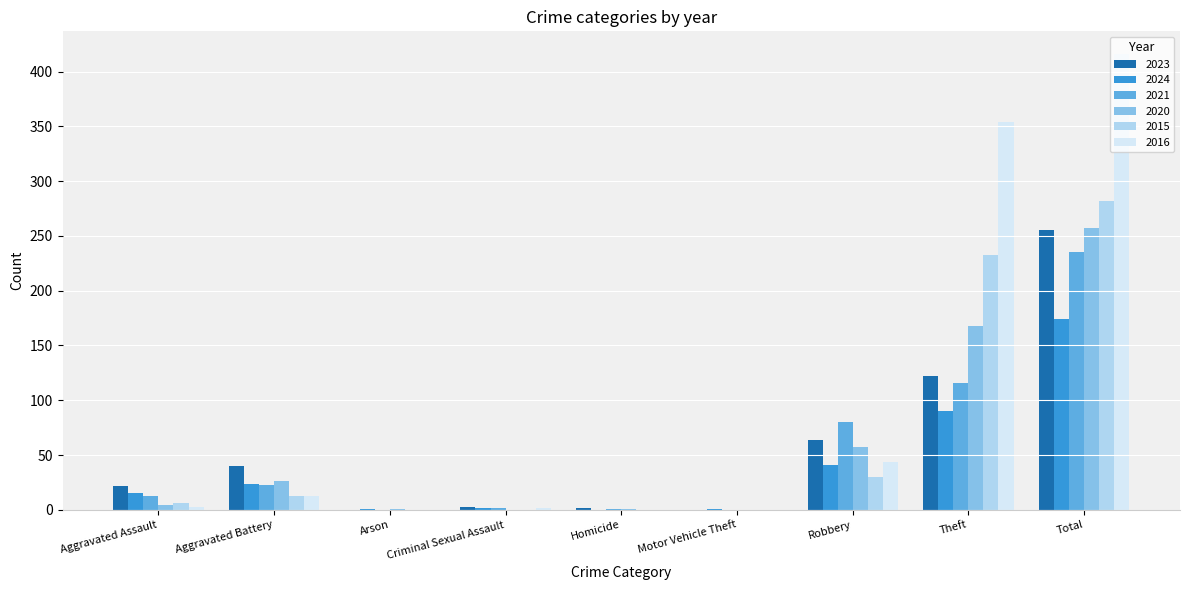

What is the difference between the 2023 values at Criminal Sexual Assault and Motor Vehicle Theft?

3